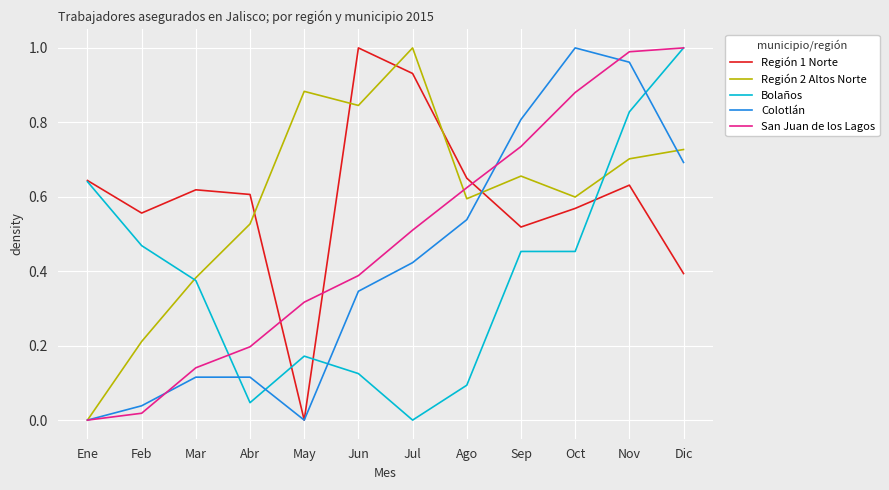

Between Abr and Ago, which series saw the biggest shift?

San Juan de los Lagos